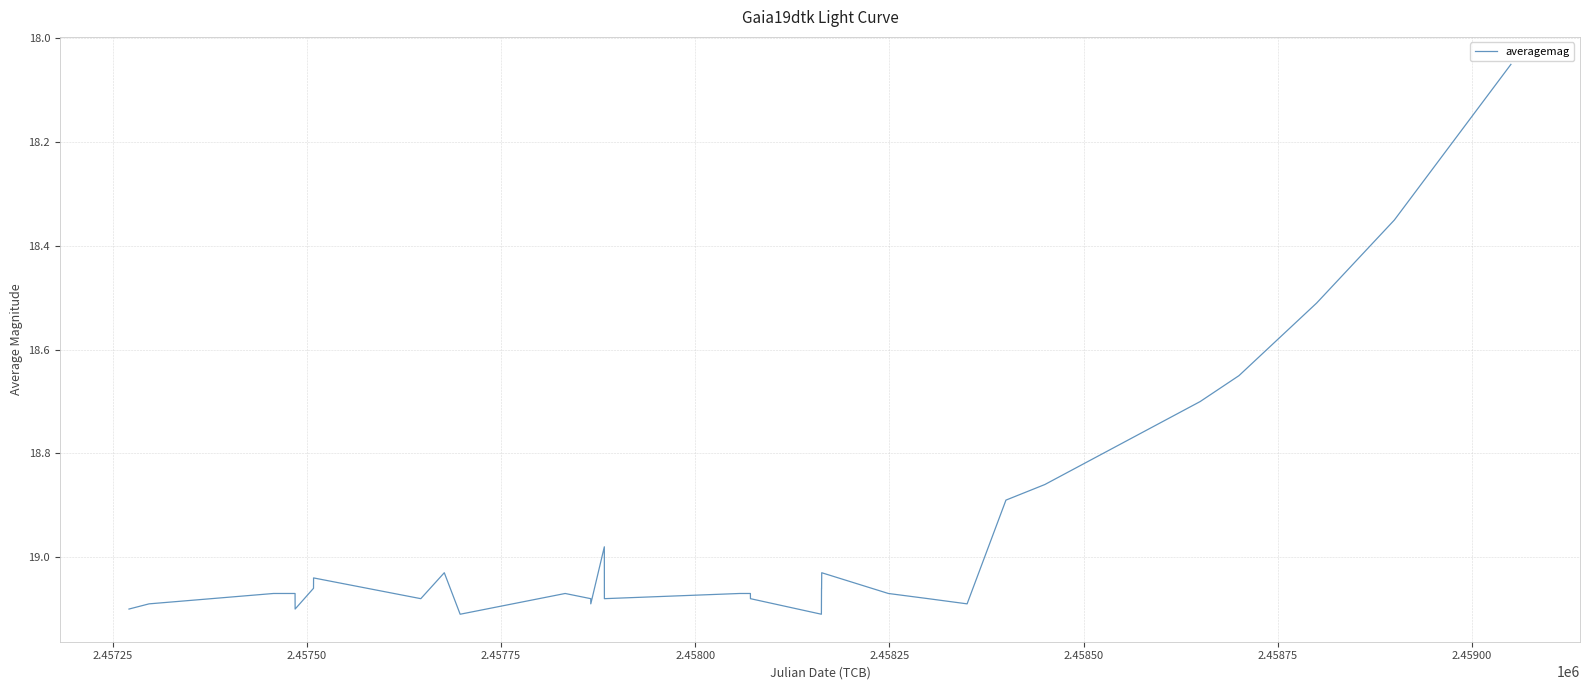

What is the difference between the maximum and minimum values?

1.1